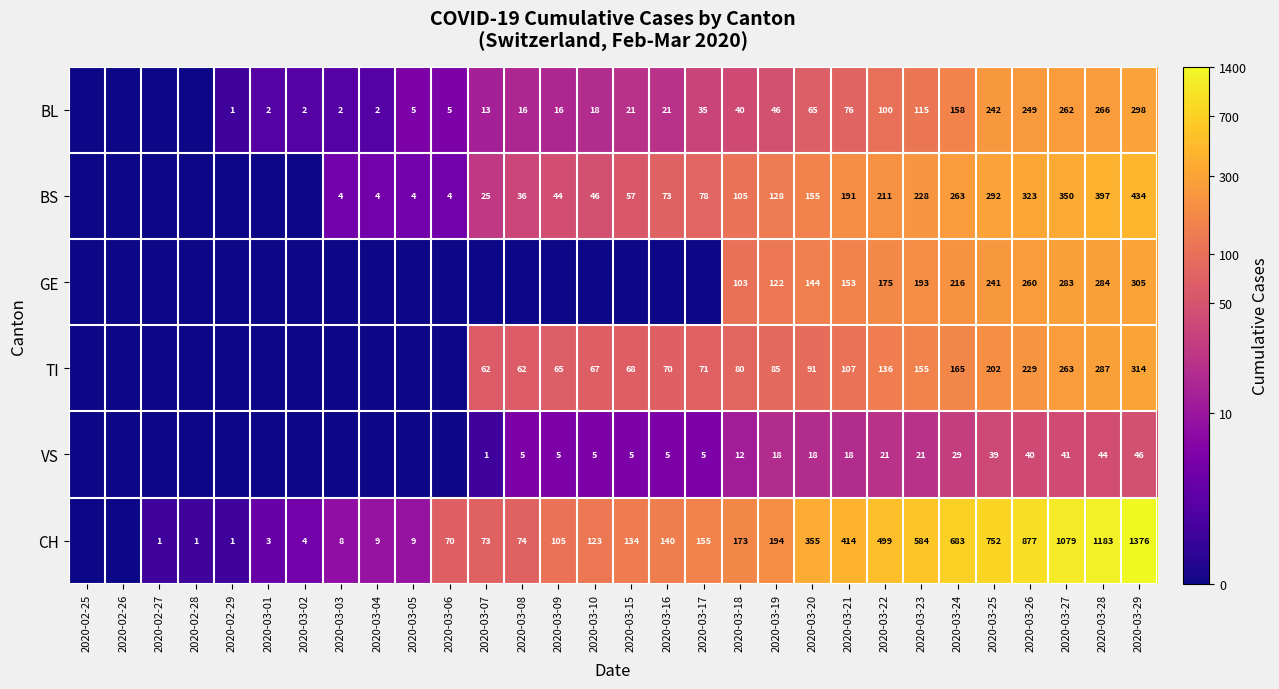

What is the difference between the highest and lowest values at 2020-03-19?

176